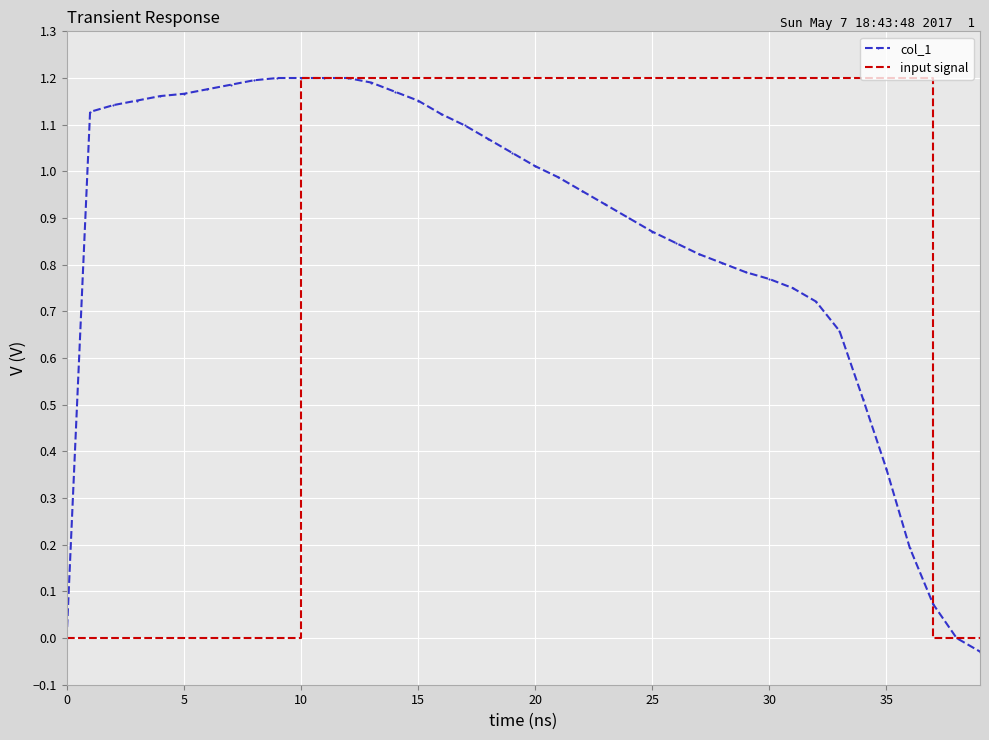

Where does the data first go above 1?

1